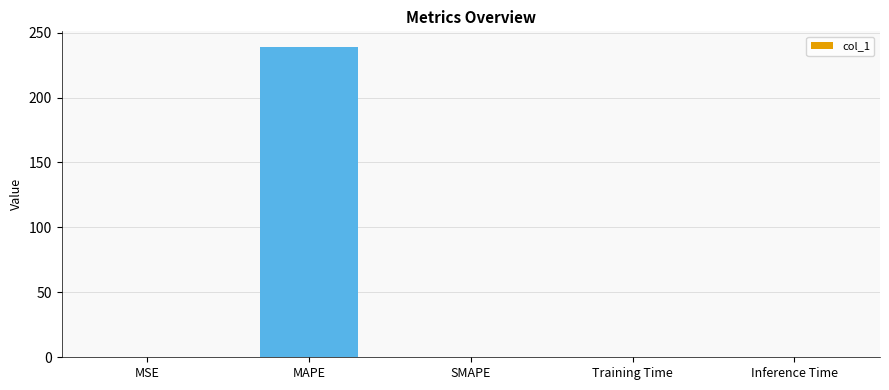

What is the average value?

47.8